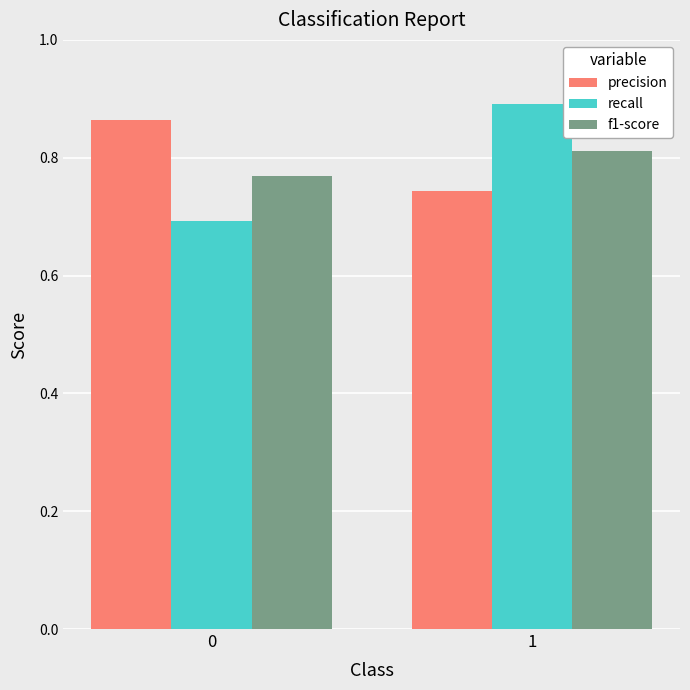

Rank the series at 0 from highest to lowest value.

precision, f1-score, recall